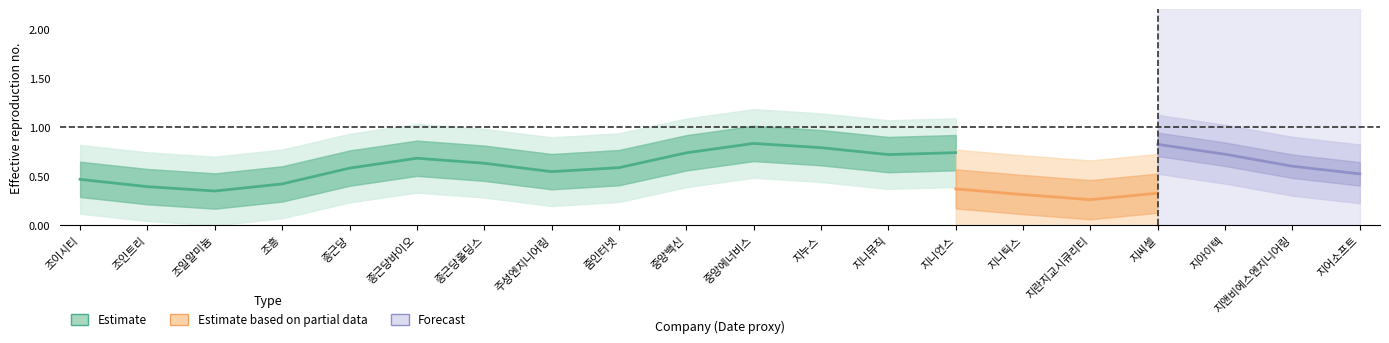

How many categories are shown in the chart?

14